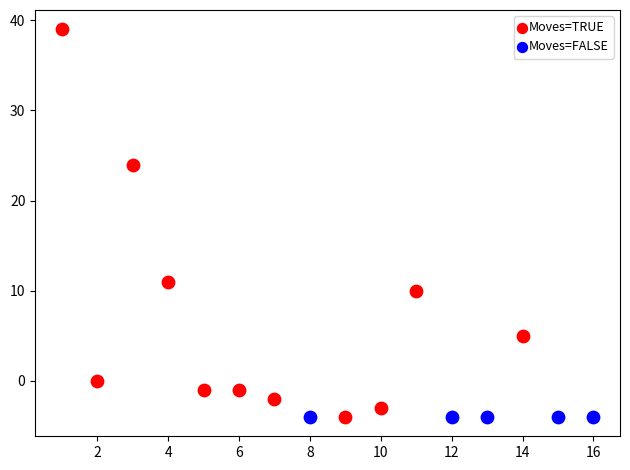

What are all the series names shown in the legend?

Moves=TRUE, Moves=FALSE